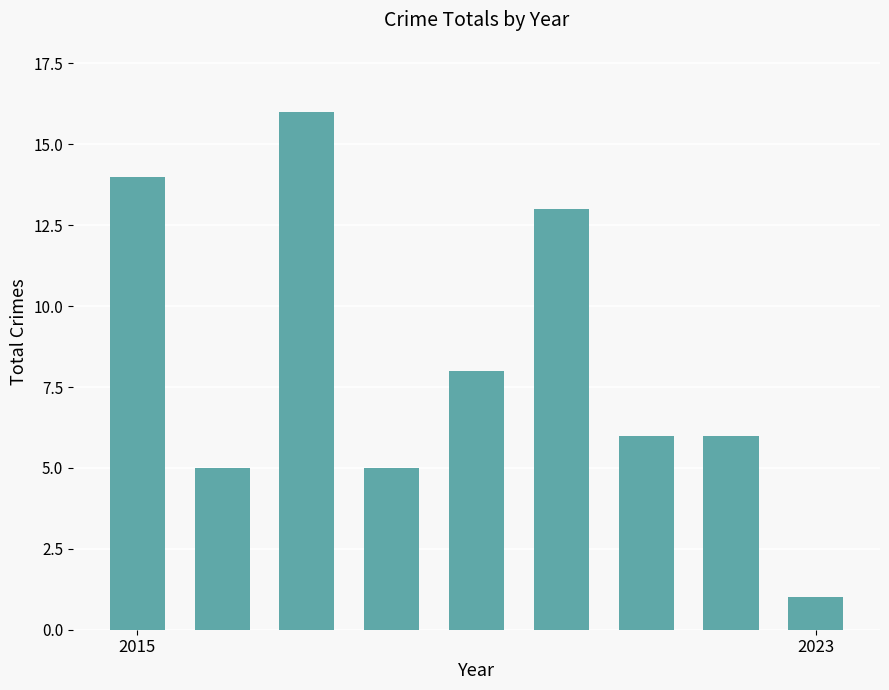

Reading left to right, list all the values displayed in this chart.

14	5	16	5	8	13	6	6	1